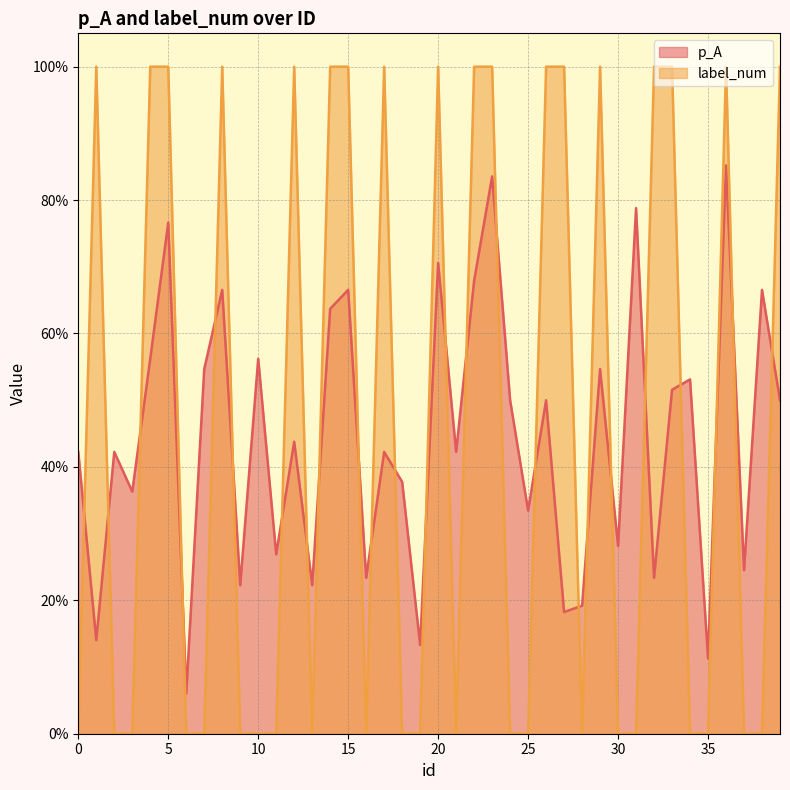

How many distinct data groups are displayed?

2